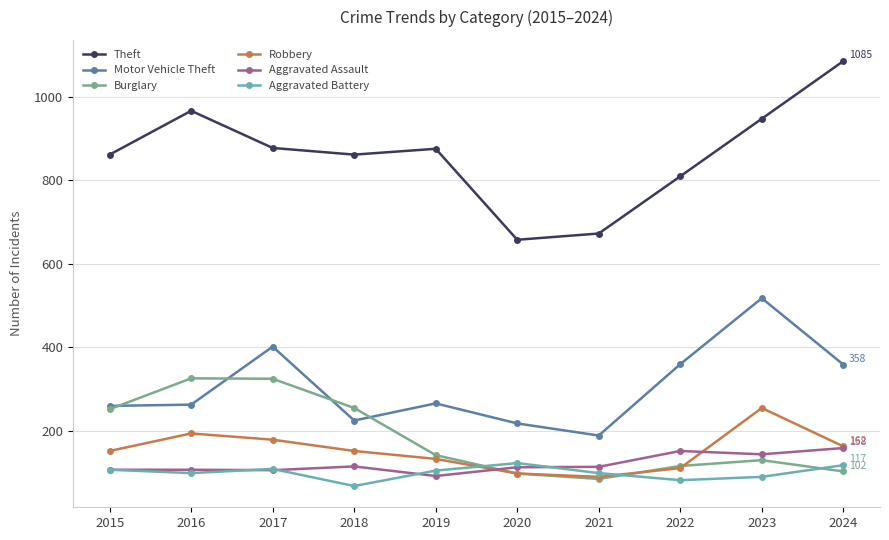

How many data points in Aggravated Battery are less than 104?

5